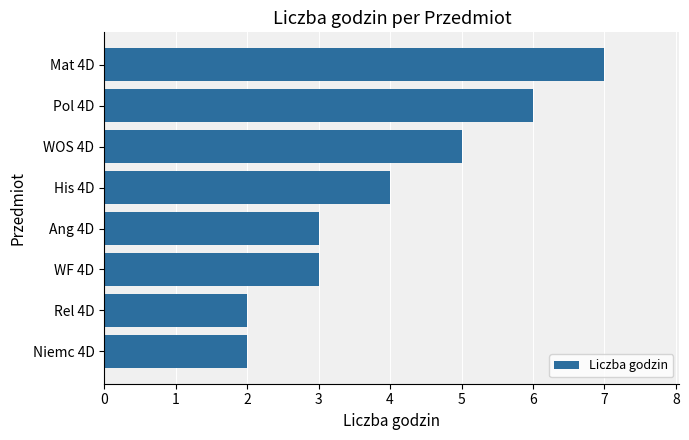

What is the maximum value shown in the chart?

7